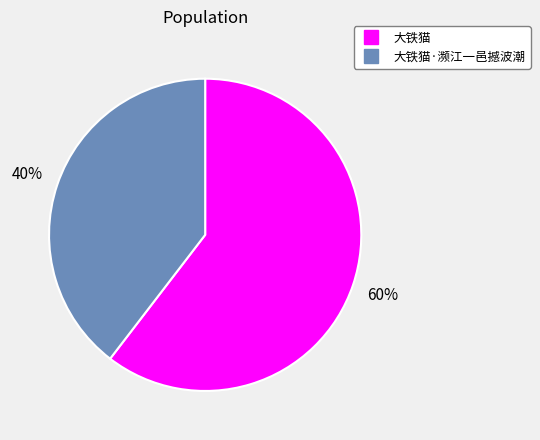

To the nearest percent, what is the average slice percentage?

50%